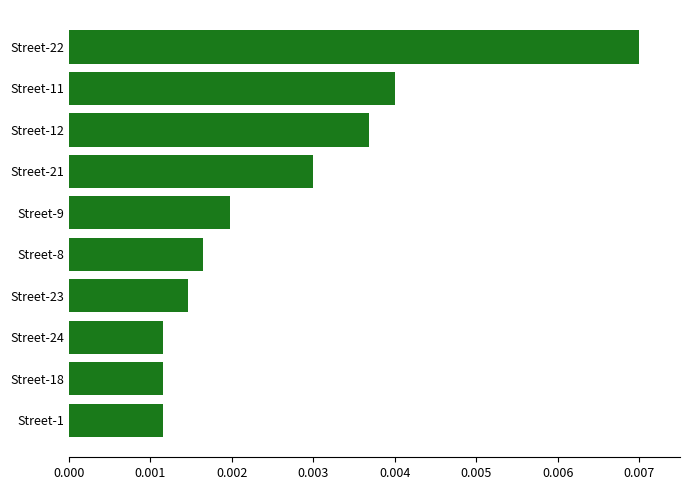

How many bars are there in total?

10